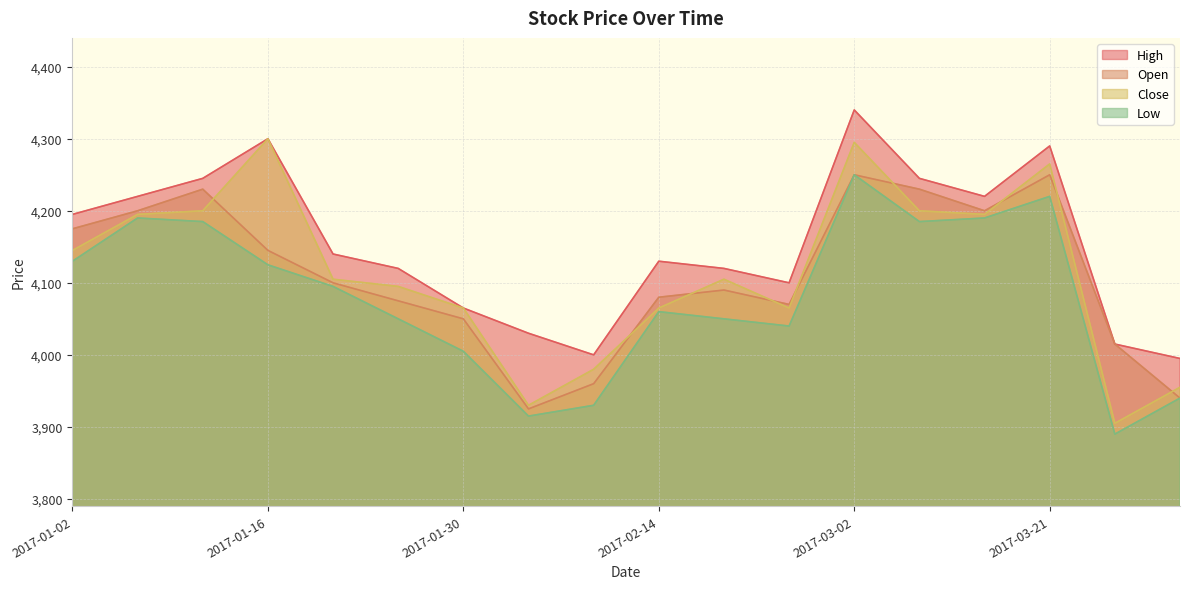

How many values in the Close series are below 4105?

8